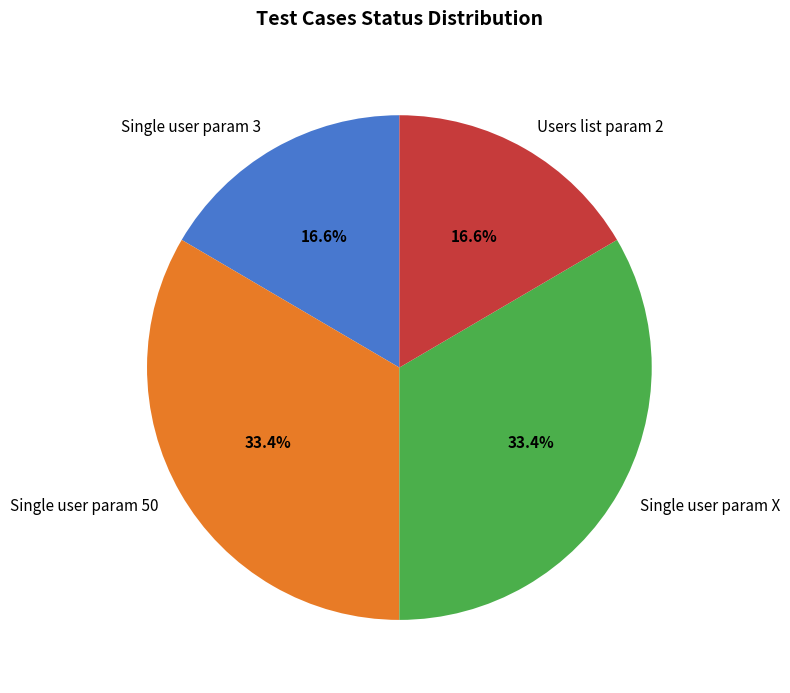

Which has a higher value, Single user param 50 or Users list param 2?

Single user param 50